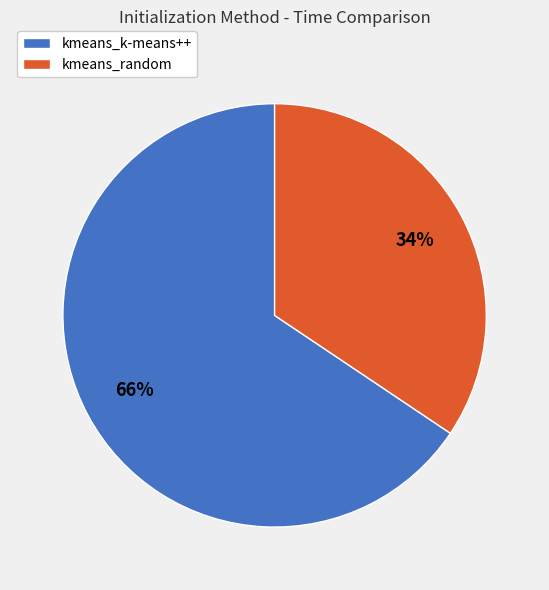

Approximately how many times larger is the value at kmeans_k-means++ compared to kmeans_random?

1.9